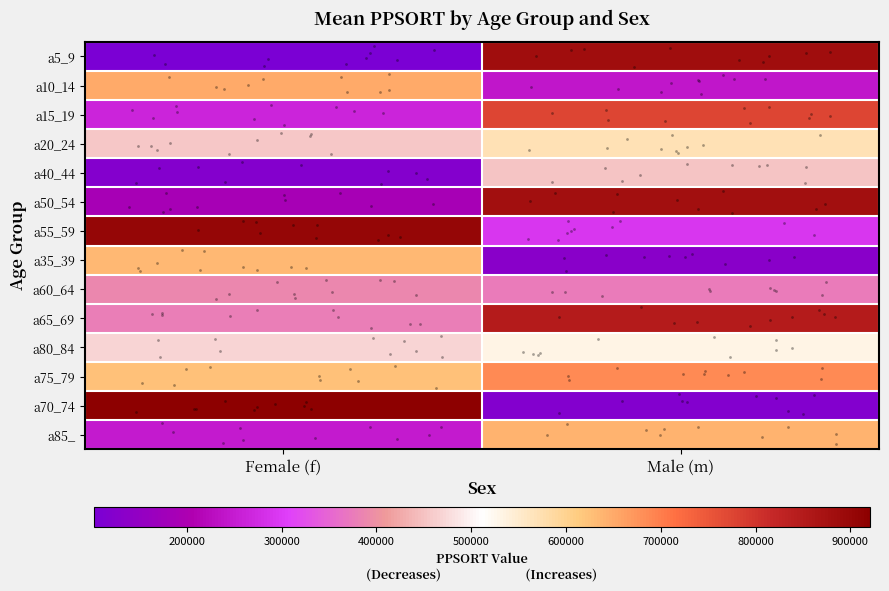

At Female (f), list the series in order from smallest to largest.

a5_9, a40_44, a50_54, a85_, a15_19, a65_69, a60_64, a20_24, a80_84, a75_79, a35_39, a10_14, a55_59, a70_74